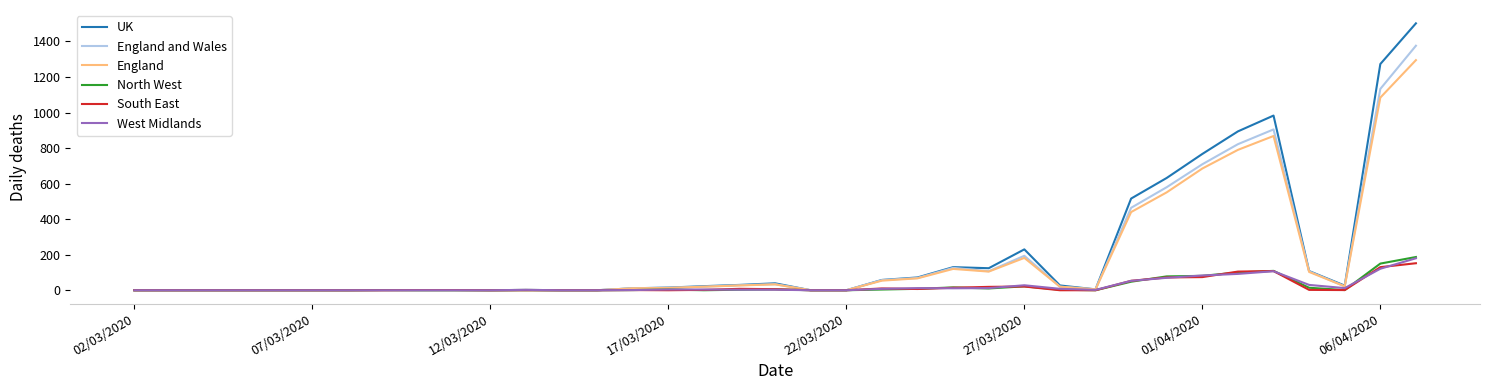

Which series has the widest spread of values?

UK